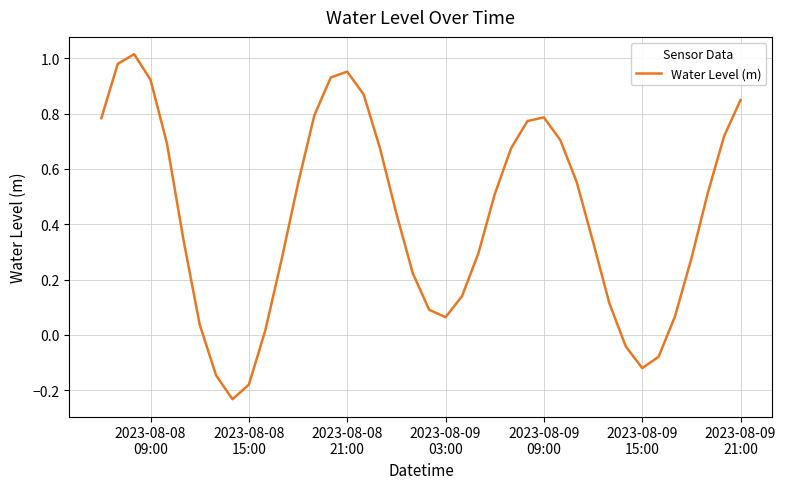

What is the difference between the maximum and minimum values?

1.2